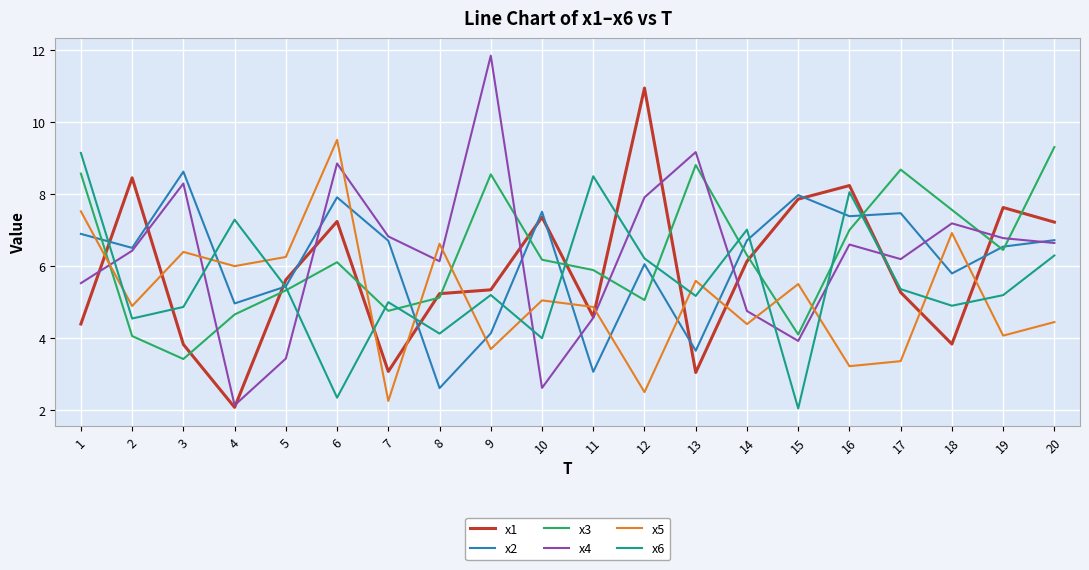

Which series has the largest range (max minus min)?

x4